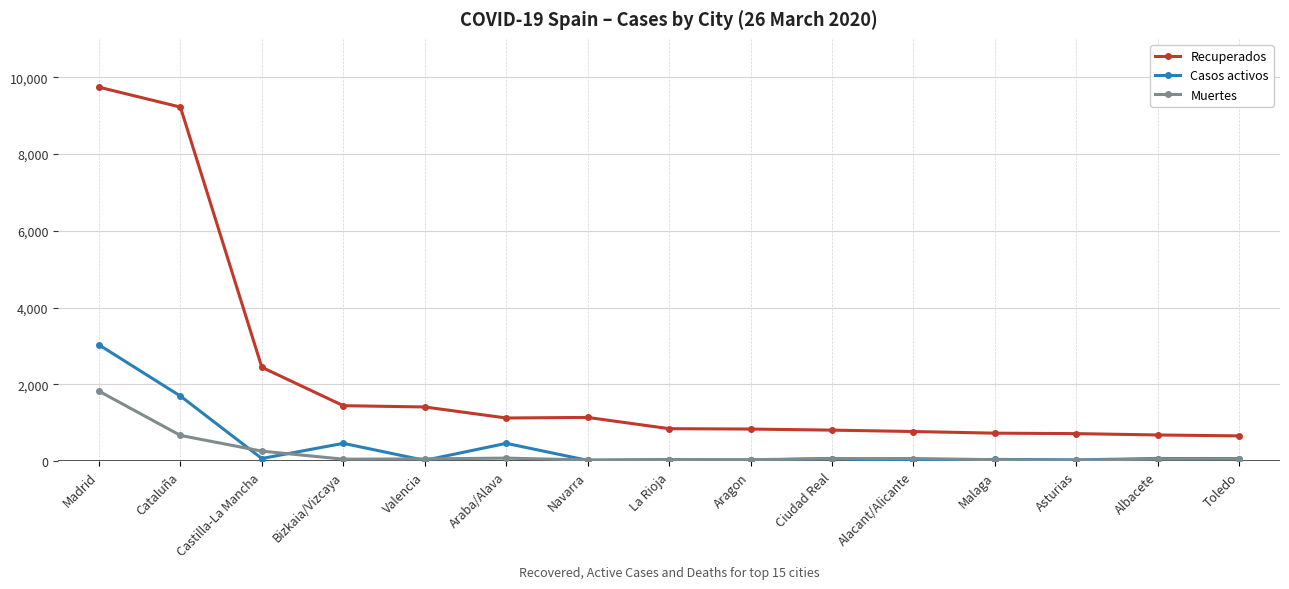

Rank the series by their maximum value, from highest to lowest.

Recuperados, Casos activos, Muertes